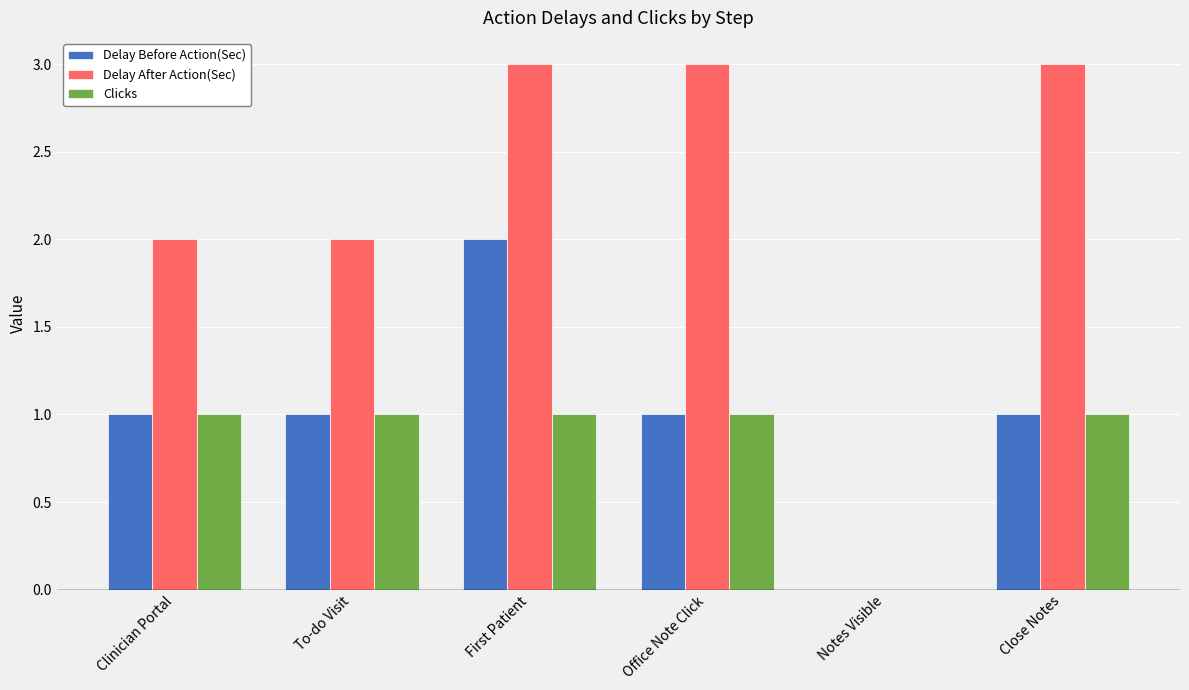

How many positive values does the Delay After Action(Sec) series have?

5